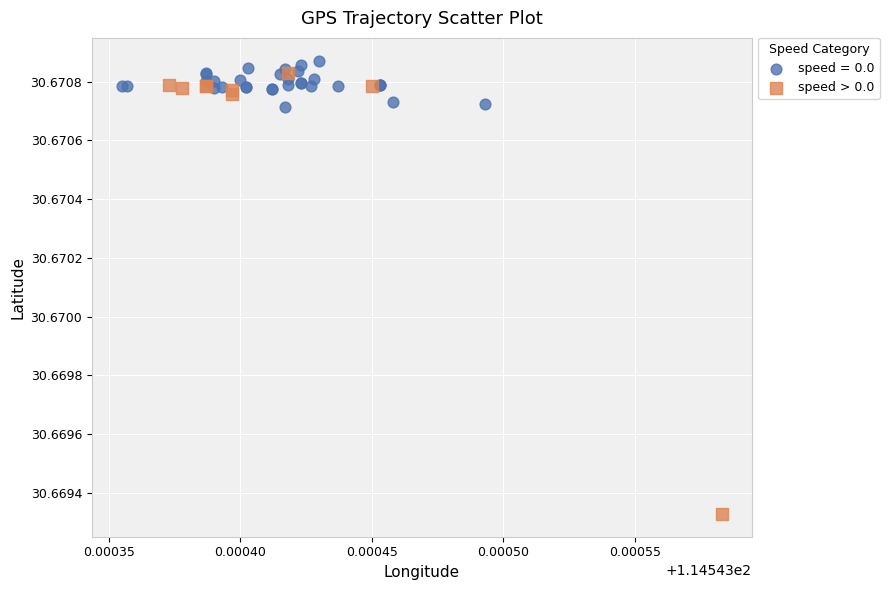

Which series has the widest spread of Y values?

speed > 0.0